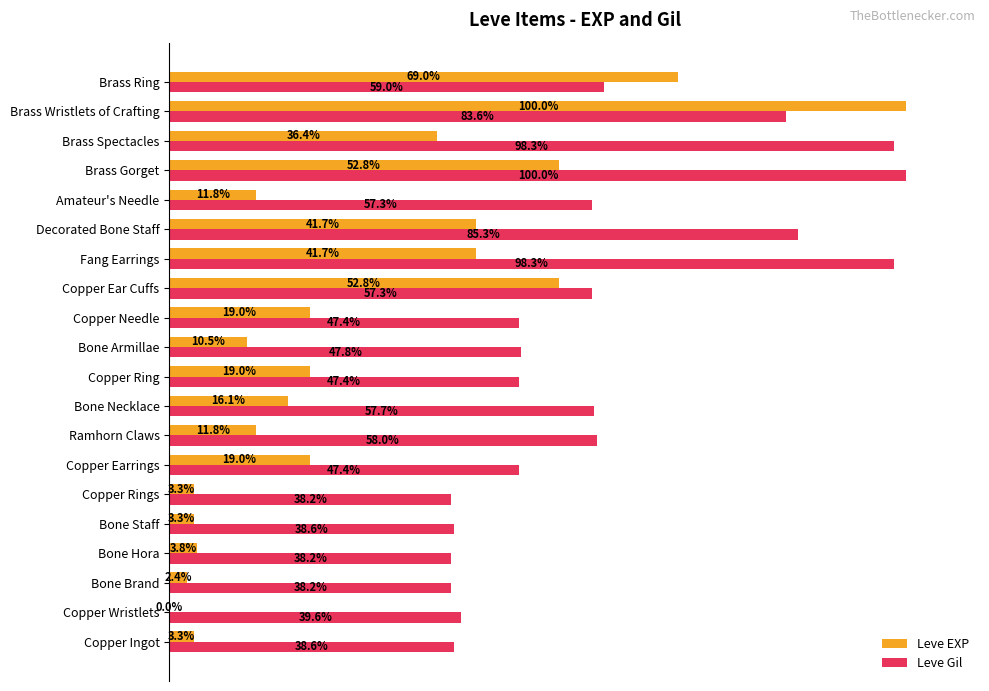

Which series has the largest total across all categories?

Leve Gil